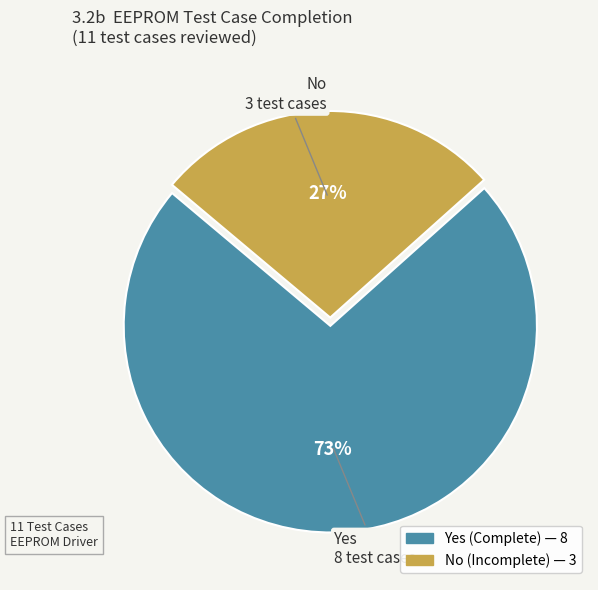

How many segments does this pie chart have?

2